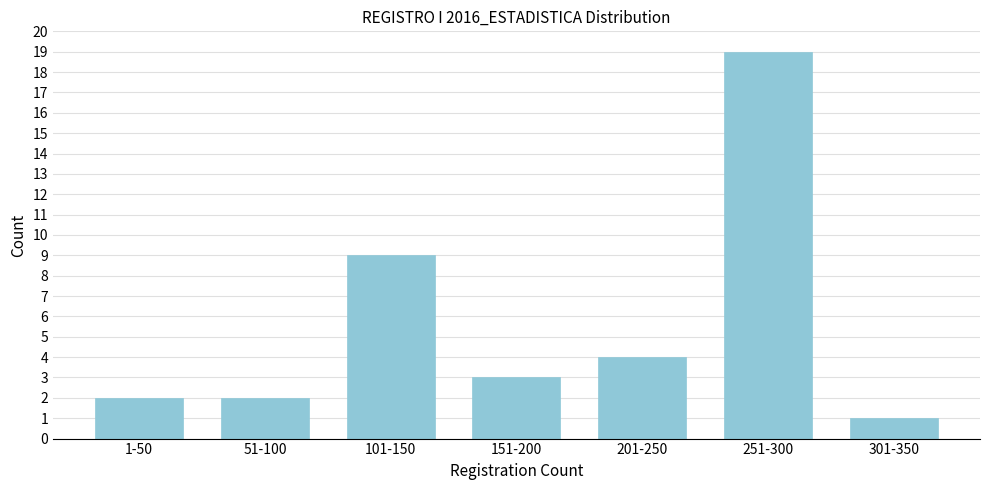

Reading left to right, list all the values displayed in this chart.

2	2	9	3	4	19	1